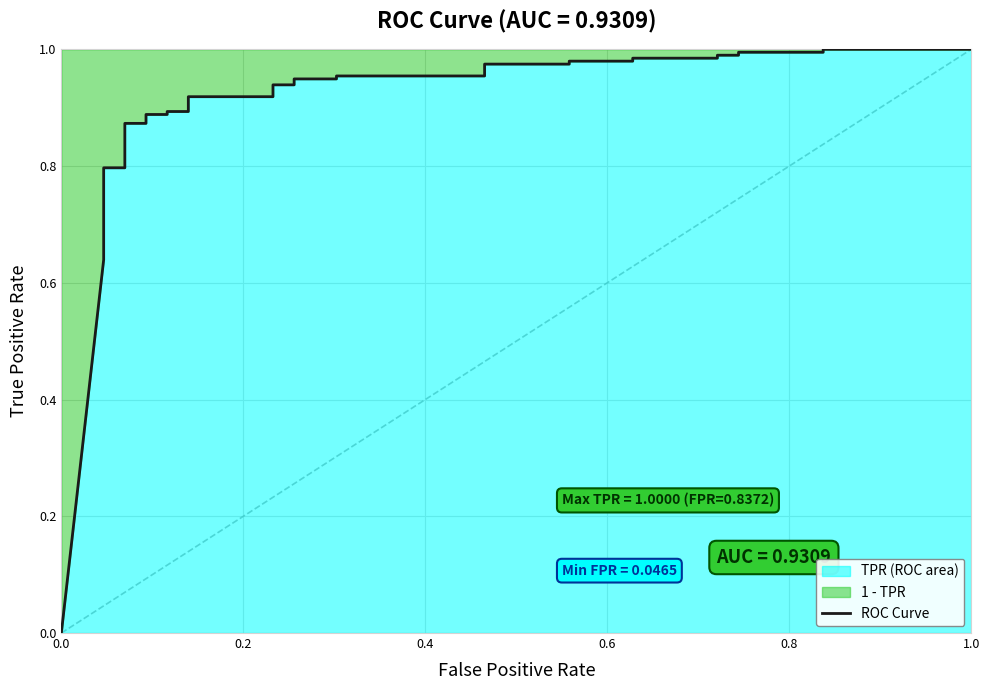

True or false: the data has more than 2 interior local peaks.

False